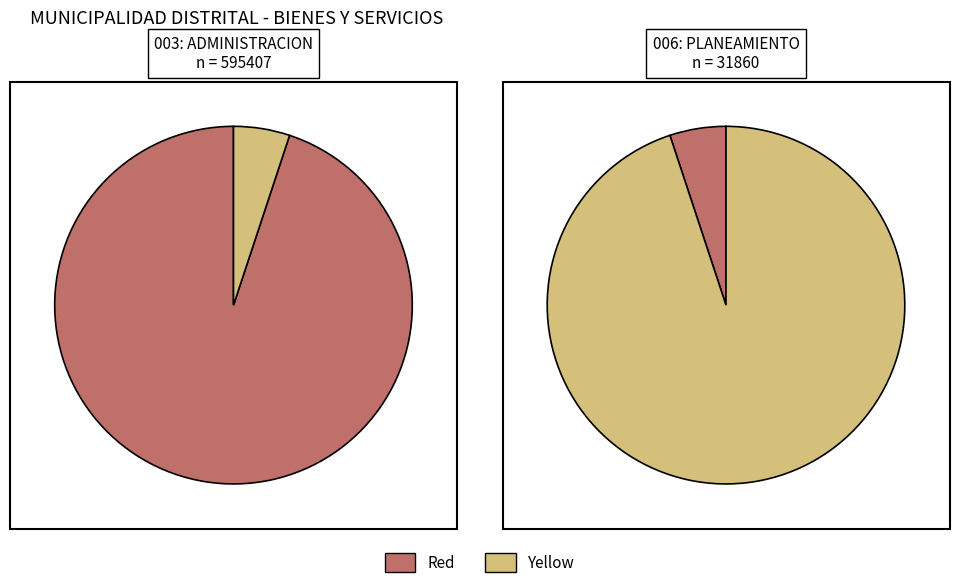

To the nearest percent, what is the combined percentage of 006: PLANEAMIENTO GUBERNAMENTAL and 003: ADMINISTRACION?

100%